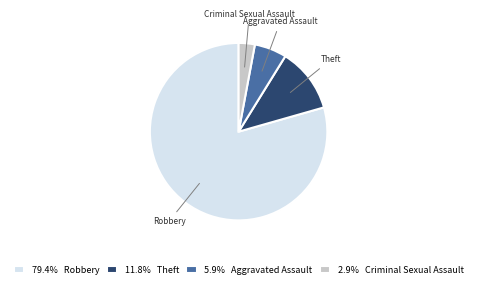

Between Aggravated Assault and Criminal Sexual Assault, which is larger?

Aggravated Assault